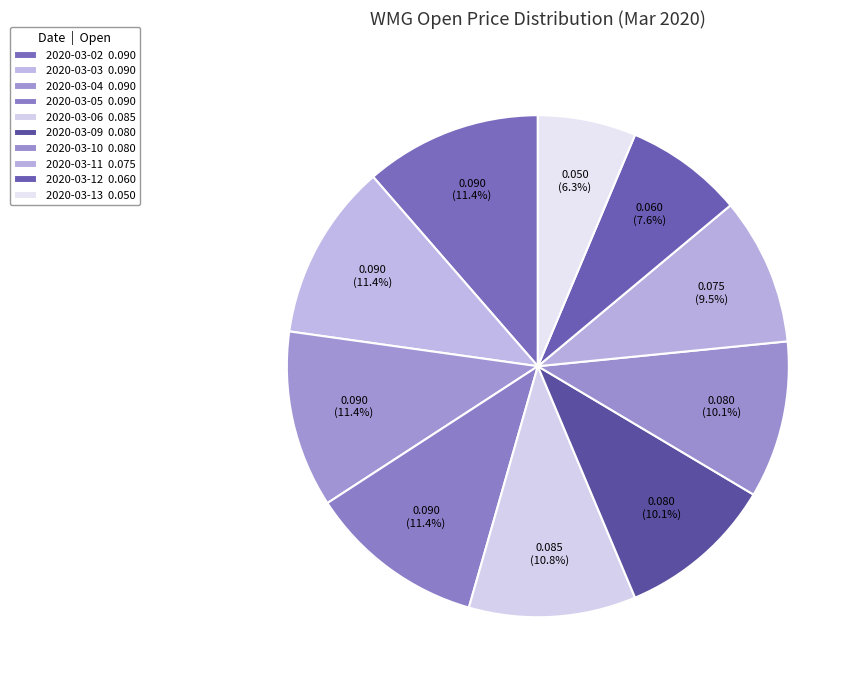

Count the number of slices in the pie.

10